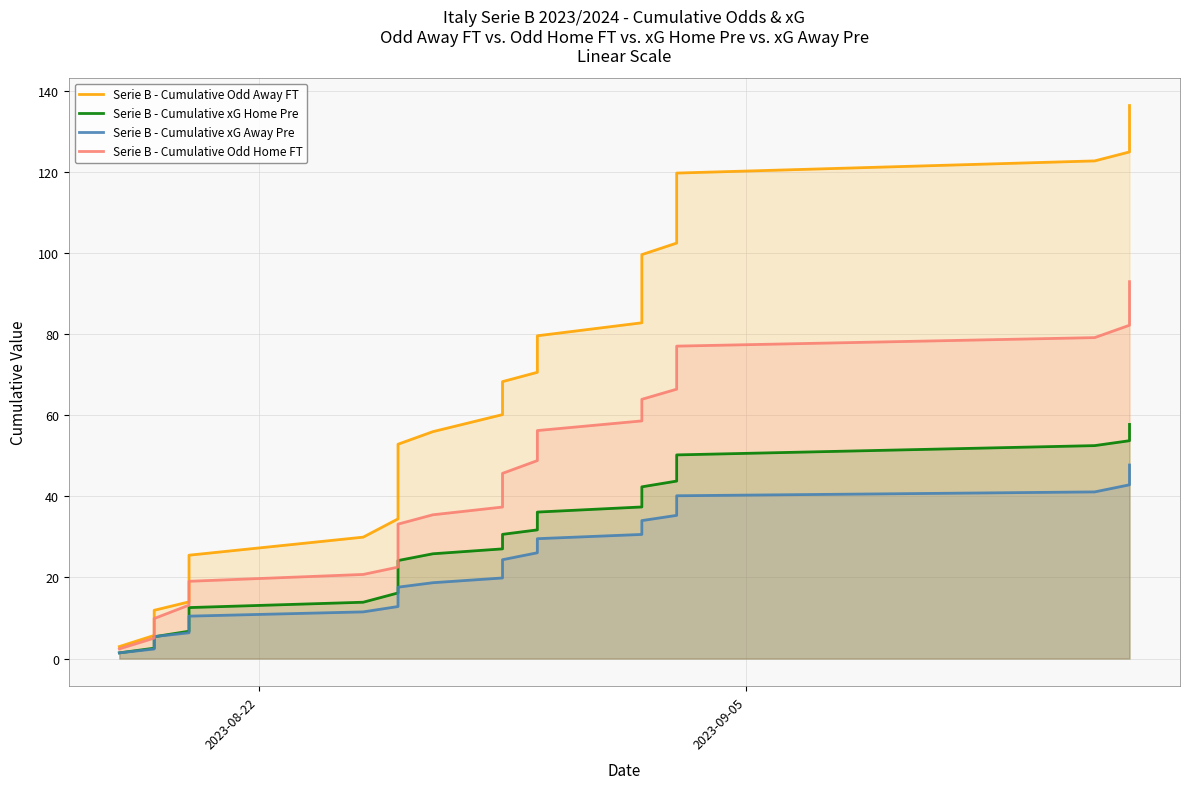

What is the lowest value of the Serie B - Cumulative xG Home Pre series?

1.4